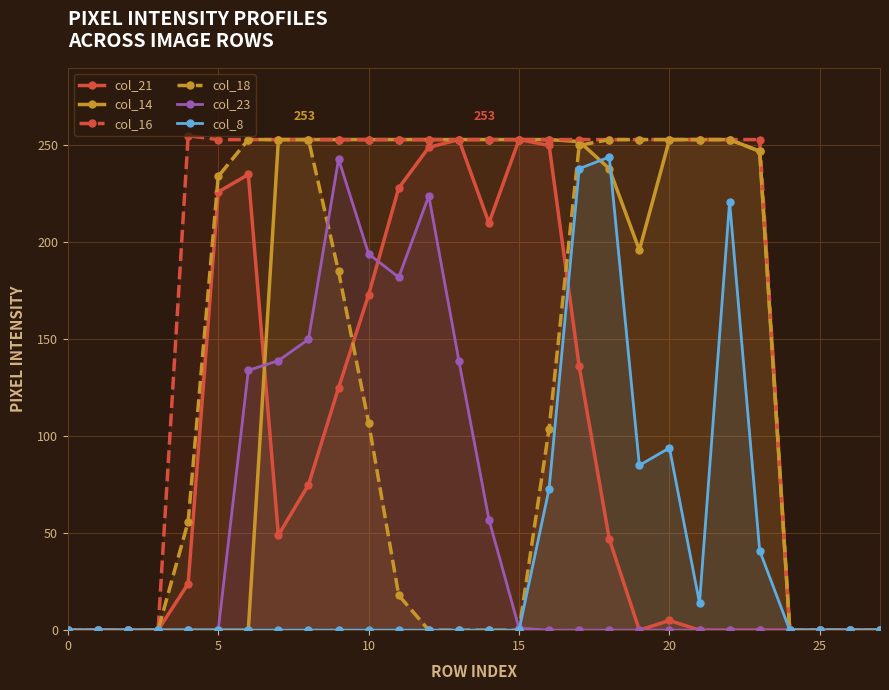

At which label does col_14 reach its peak?

7